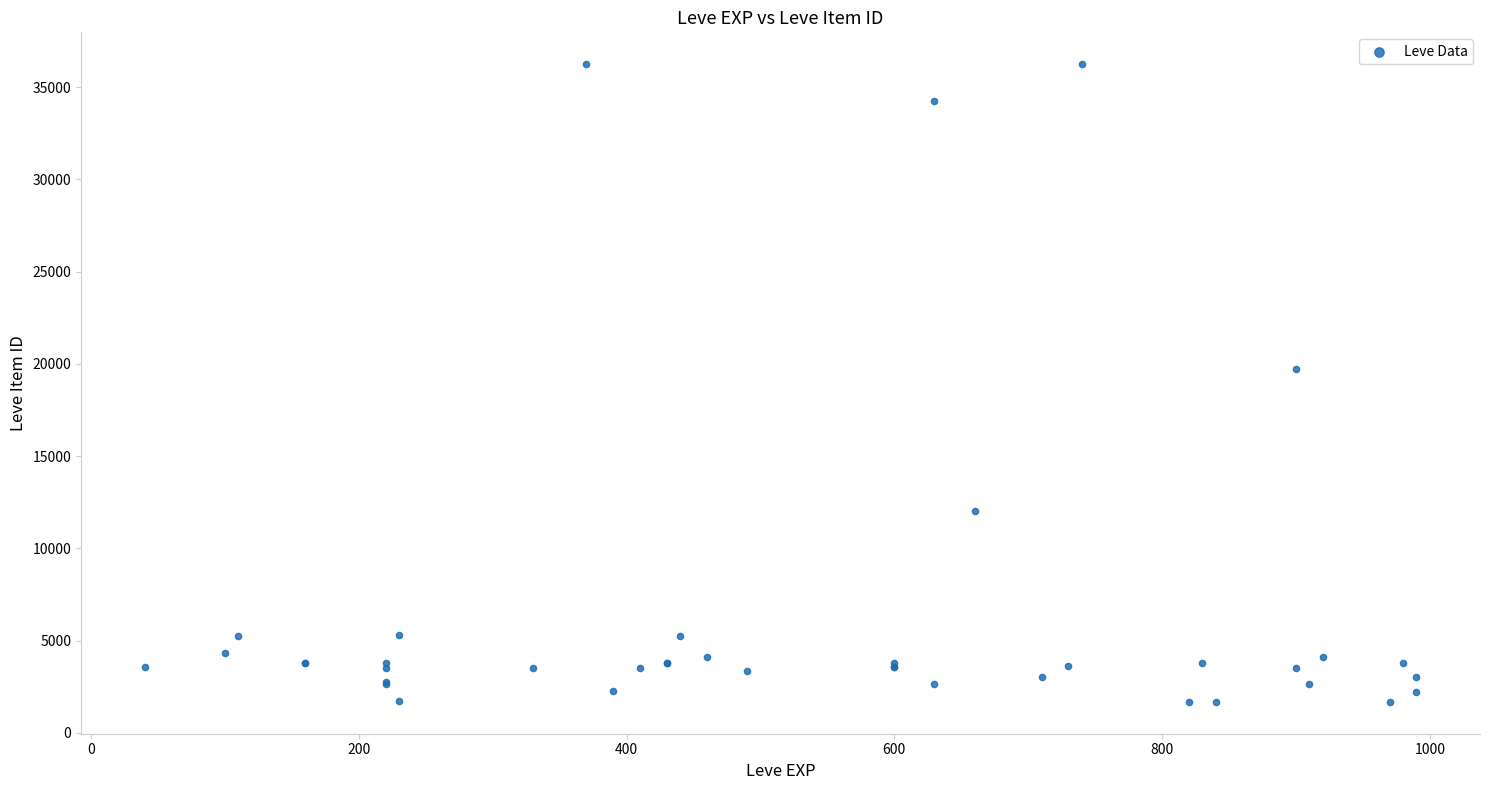

What Y value in the scatter plot is closest to 18967?

19744